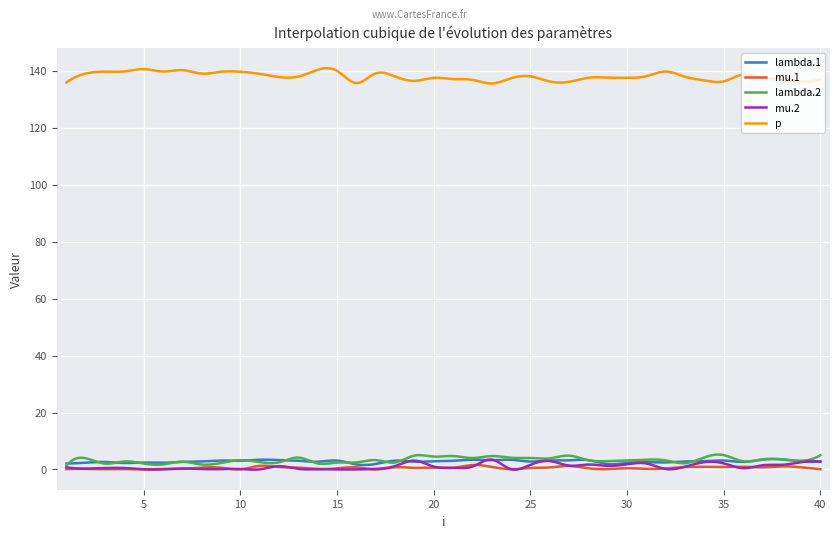

Which series has the largest range (max minus min)?

p